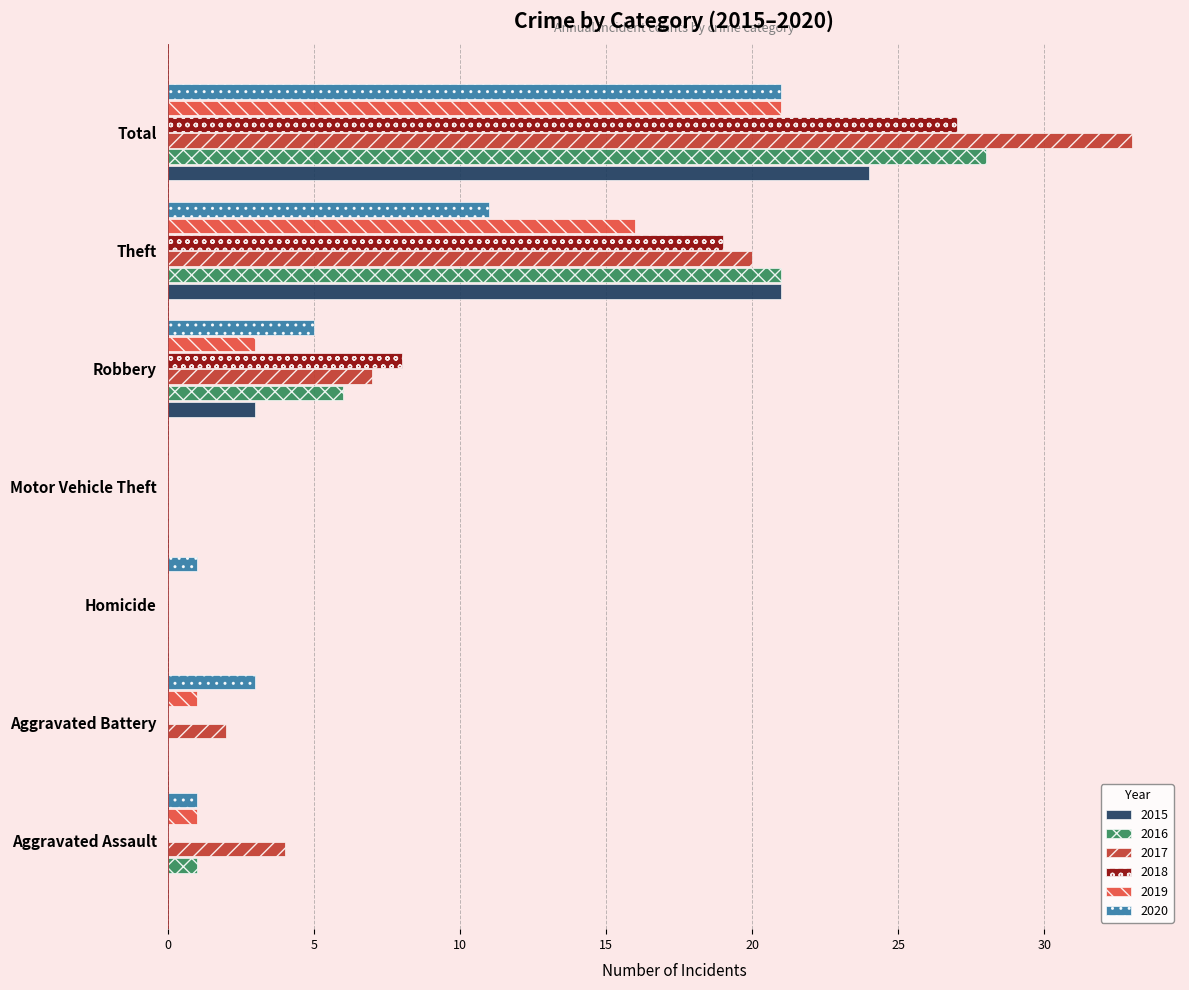

Is the value of 2016 at Homicide greater than the value of 2020 at Total?

No